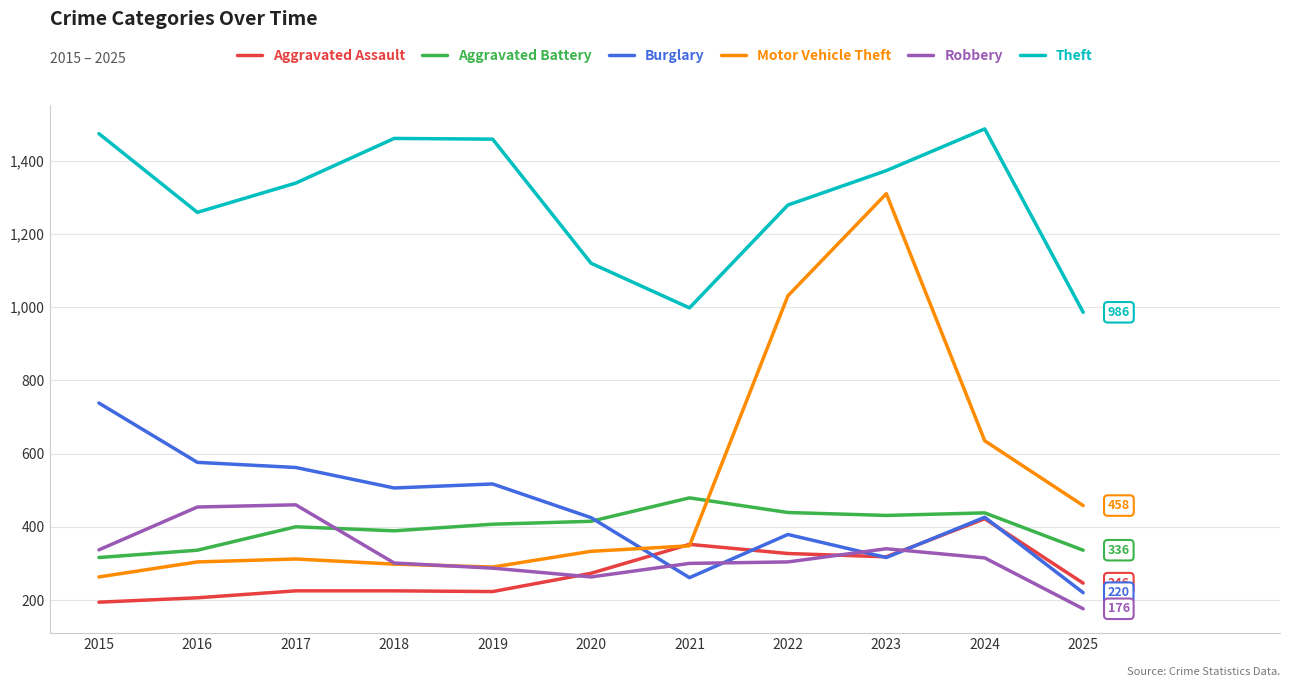

Count the number of categories in the chart.

11